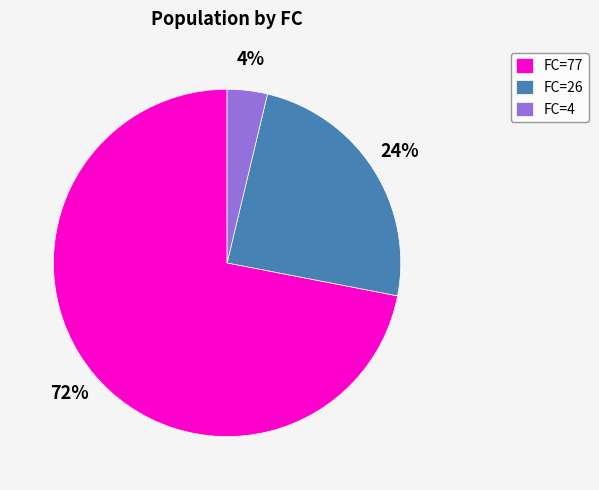

Is the sum of FC=4 and FC=77 greater than half?

Yes